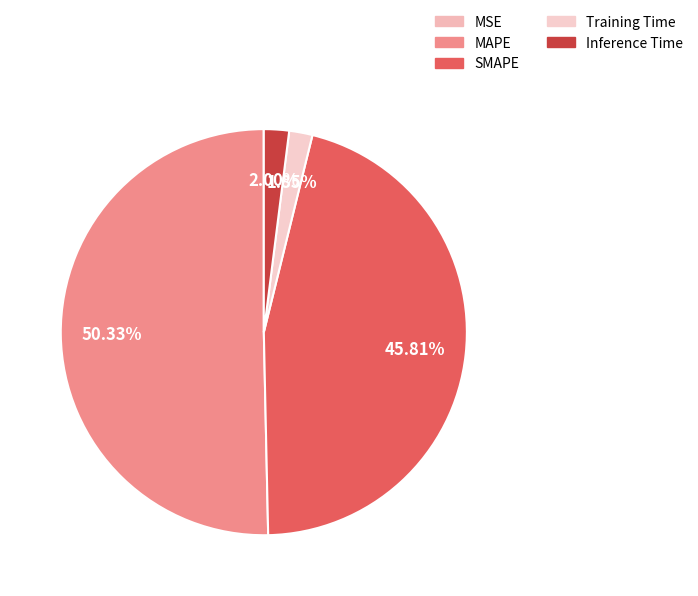

What is the change in value from SMAPE to Inference Time?

-17.2